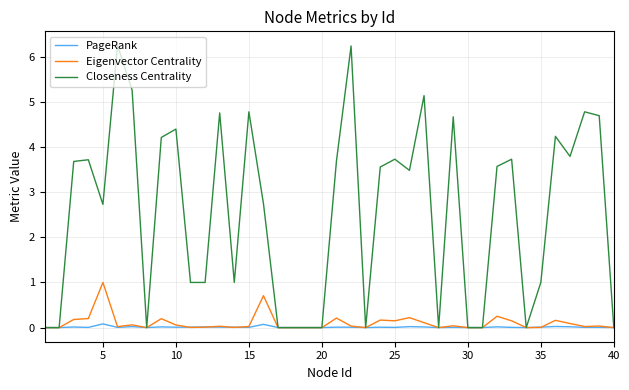

Which series has the largest range (max minus min)?

Closeness Centrality